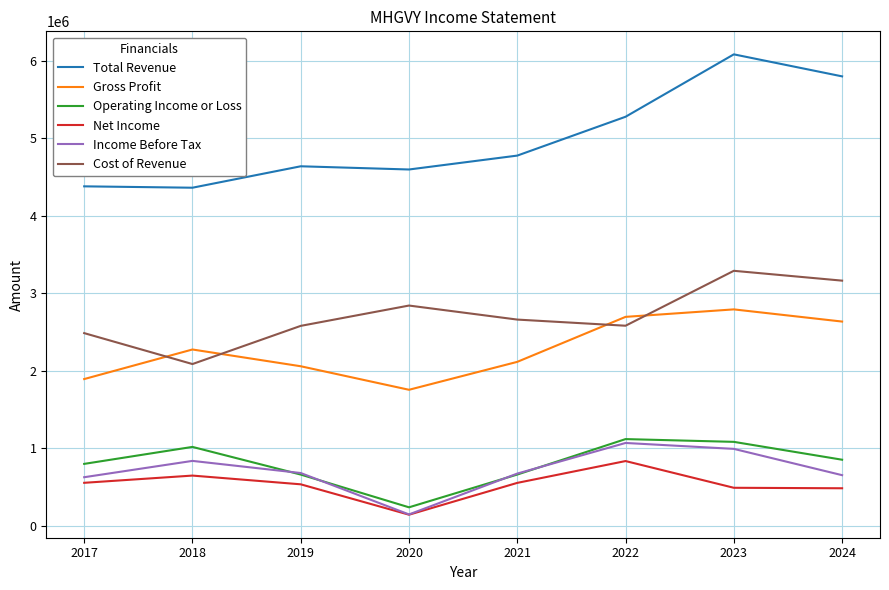

Is the value of Cost of Revenue at 2017 greater than the value of Operating Income or Loss at 2023?

Yes